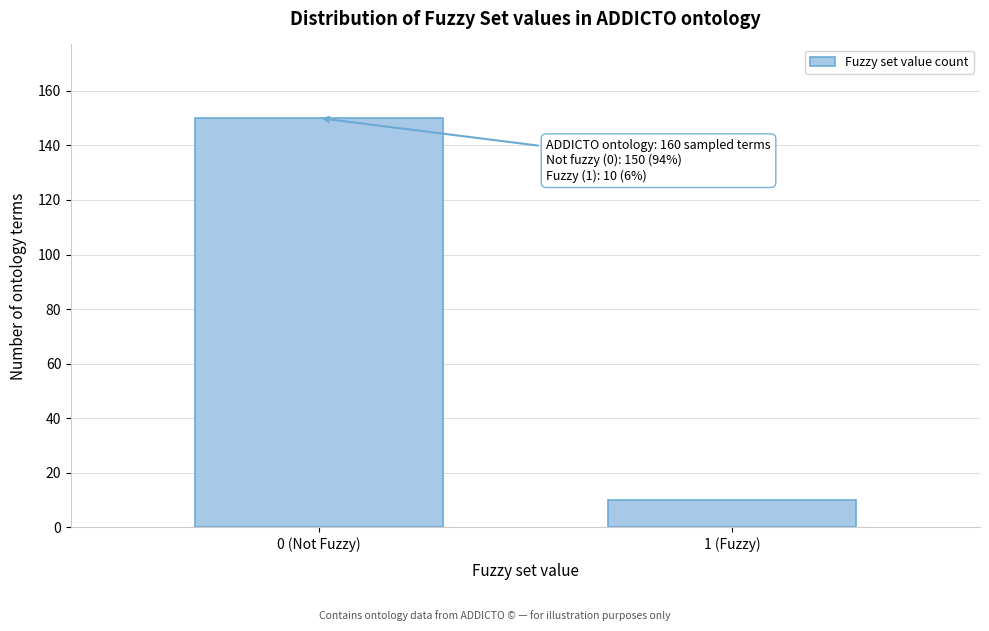

Reading left to right, list all the values displayed in this chart.

0 (Not Fuzzy)=150	1 (Fuzzy)=10